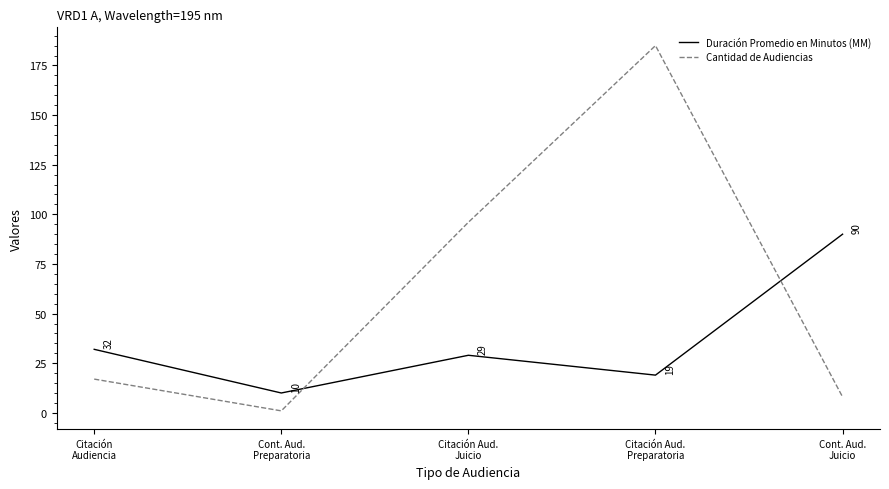

What is the total value across all series at Cont. Aud.
Preparatoria?

11